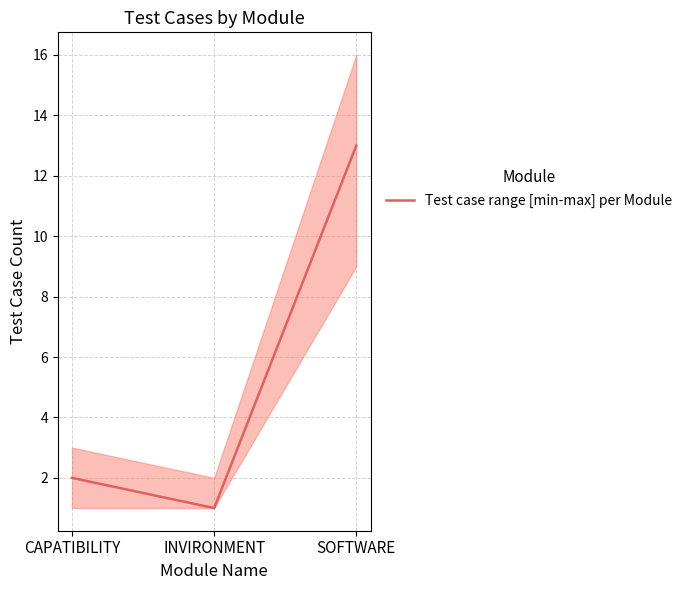

What is the sum of all values?

16